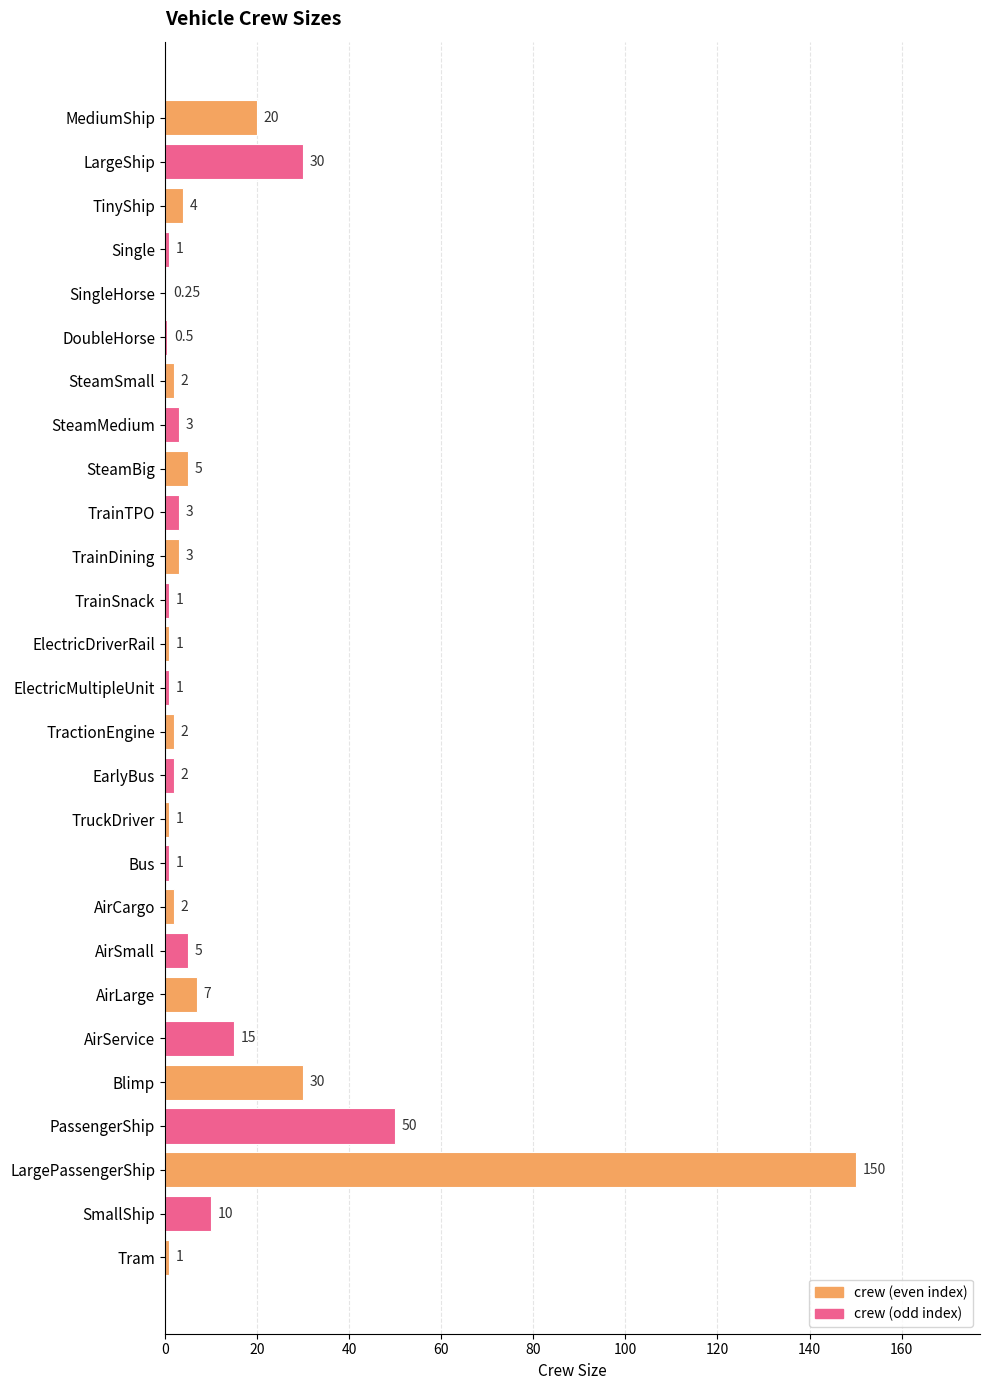

How many data points does each series have?

27